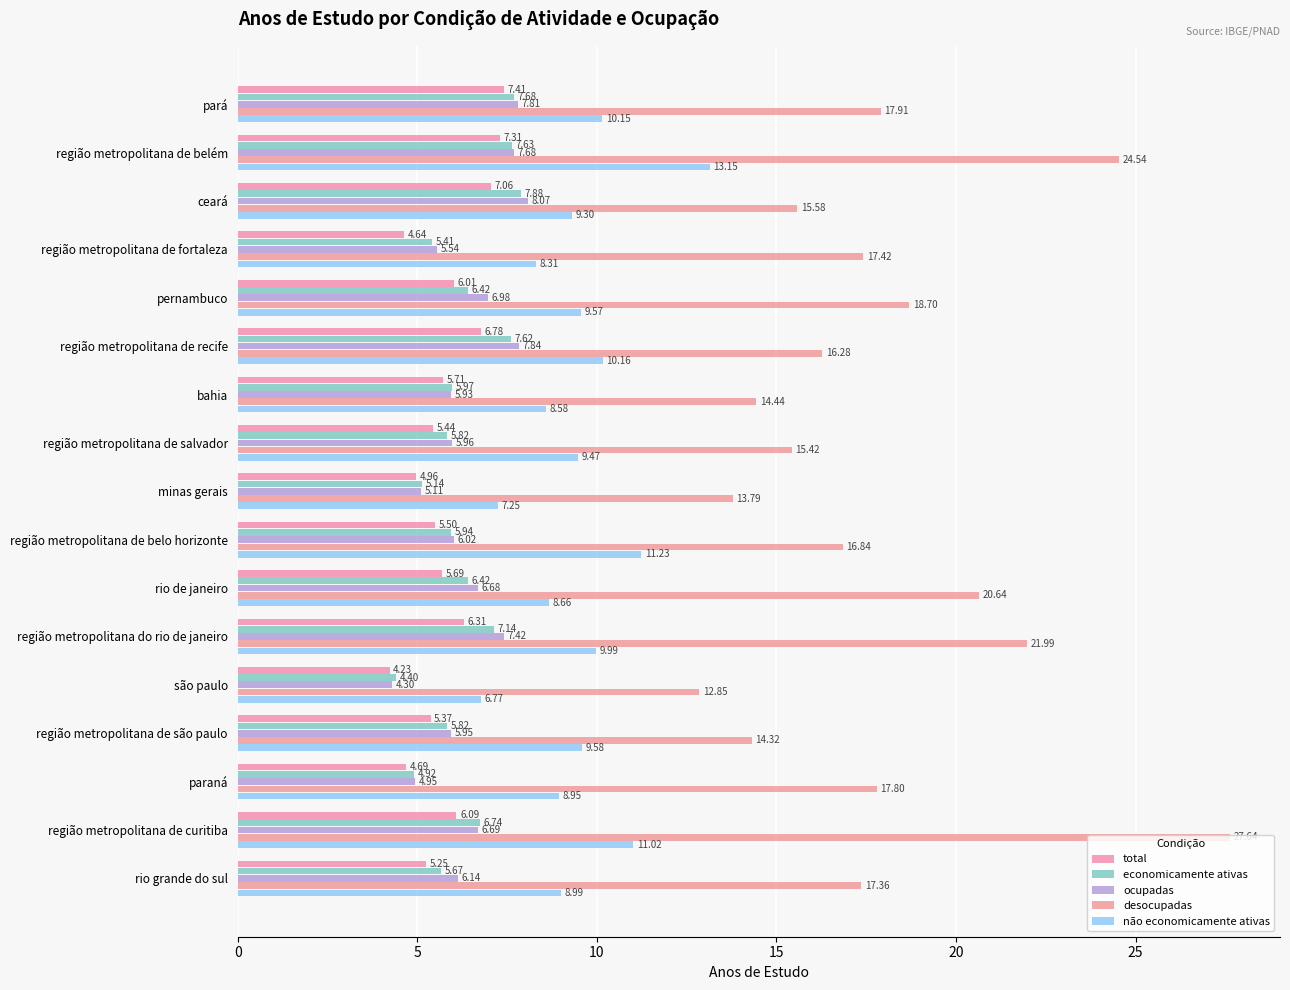

List the labels in order of ocupadas value, largest first.

ceará, região metropolitana de recife, pará, região metropolitana de belém, região metropolitana do rio de janeiro, pernambuco, região metropolitana de curitiba, rio de janeiro, rio grande do sul, região metropolitana de belo horizonte, região metropolitana de salvador, região metropolitana de são paulo, bahia, região metropolitana de fortaleza, minas gerais, paraná, são paulo